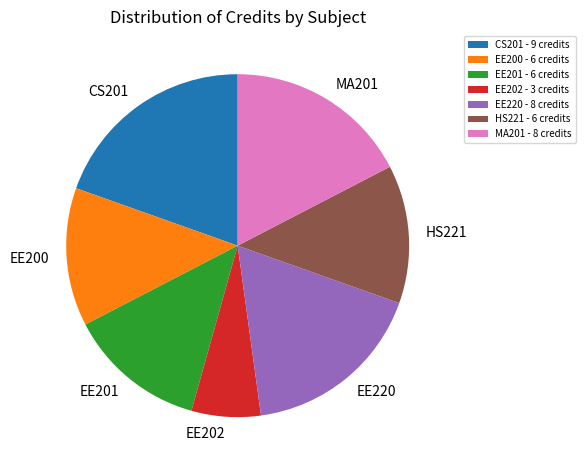

Combined, do HS221 and EE202 account for over 50%?

No